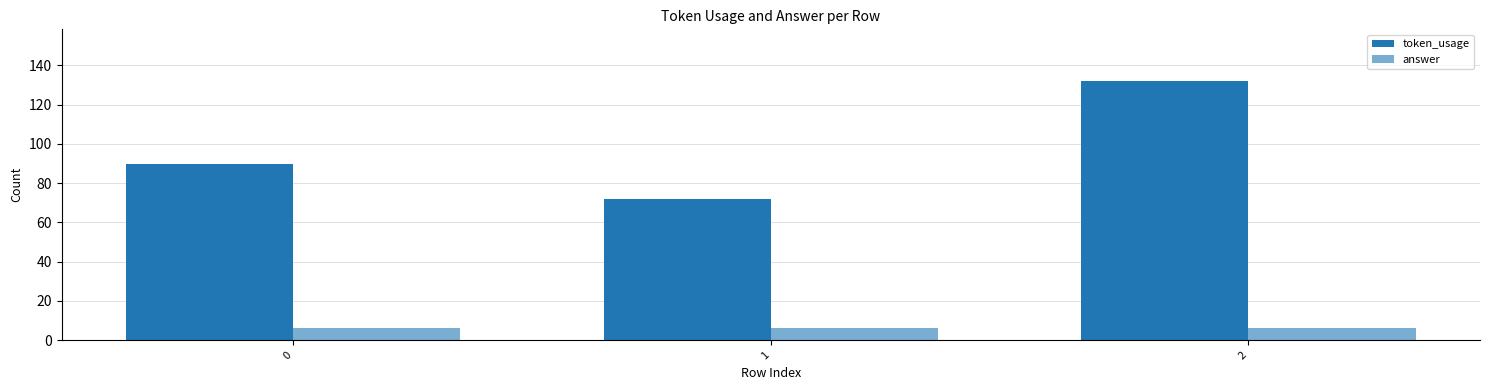

Rank the series by their maximum value, from highest to lowest.

token_usage, answer